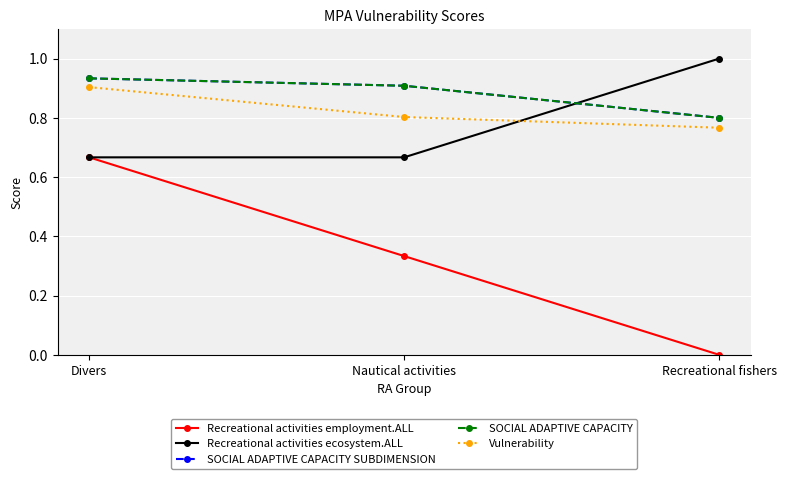

Does the chart have visible grid lines?

Yes